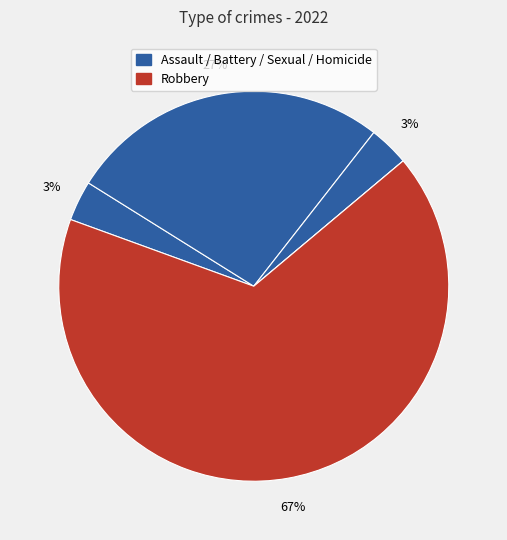

How many segments does this pie chart have?

5